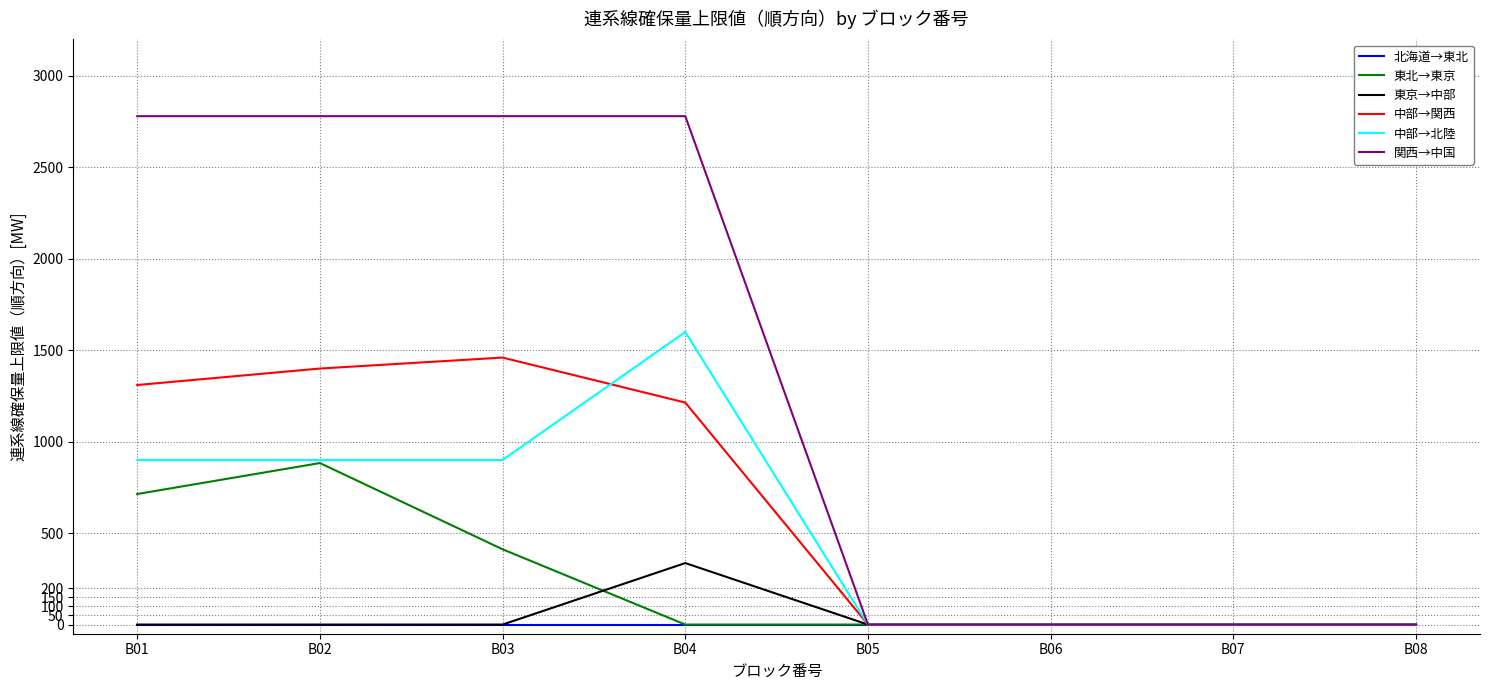

What is the total value across all series at B01?

5703.9